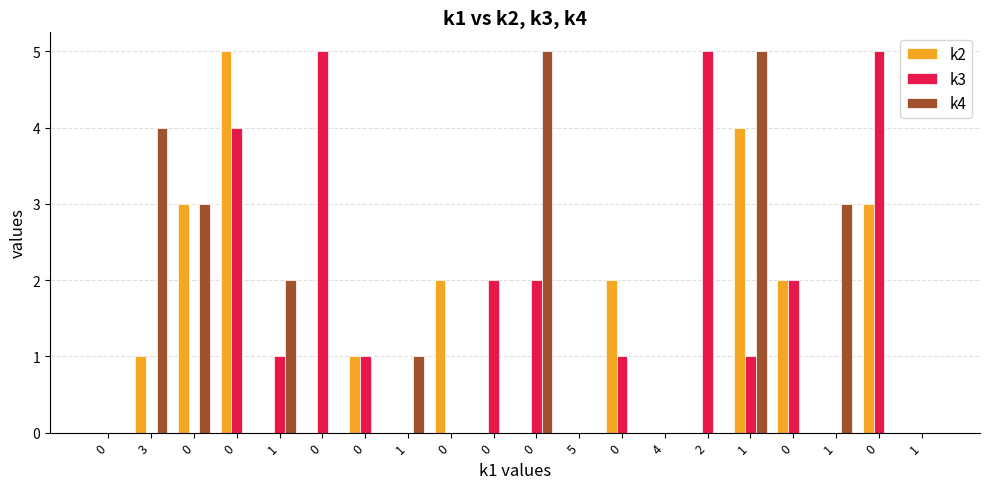

How many distinct data groups are displayed?

3